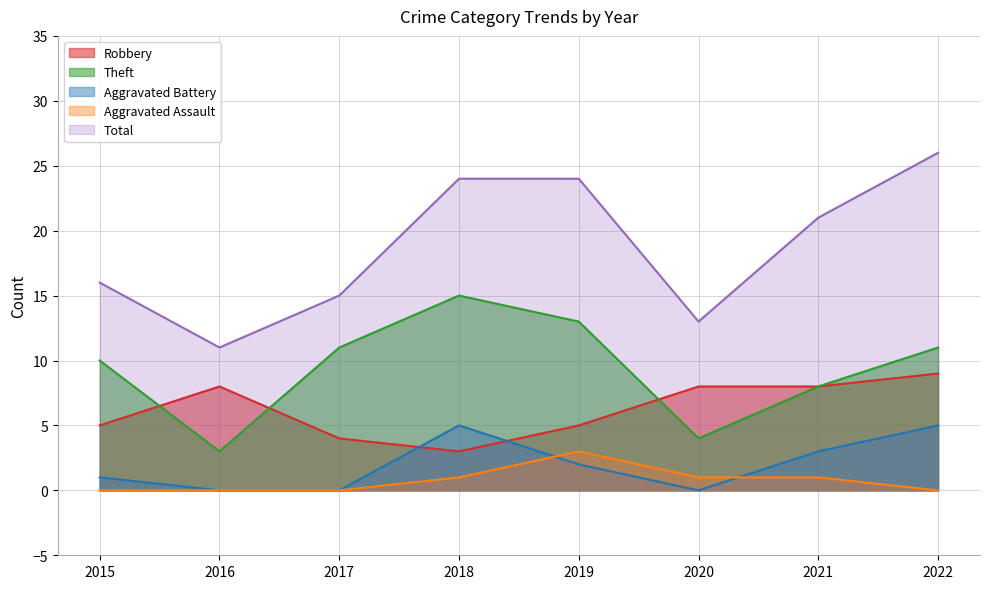

What is the sum of all Aggravated Battery values?

16